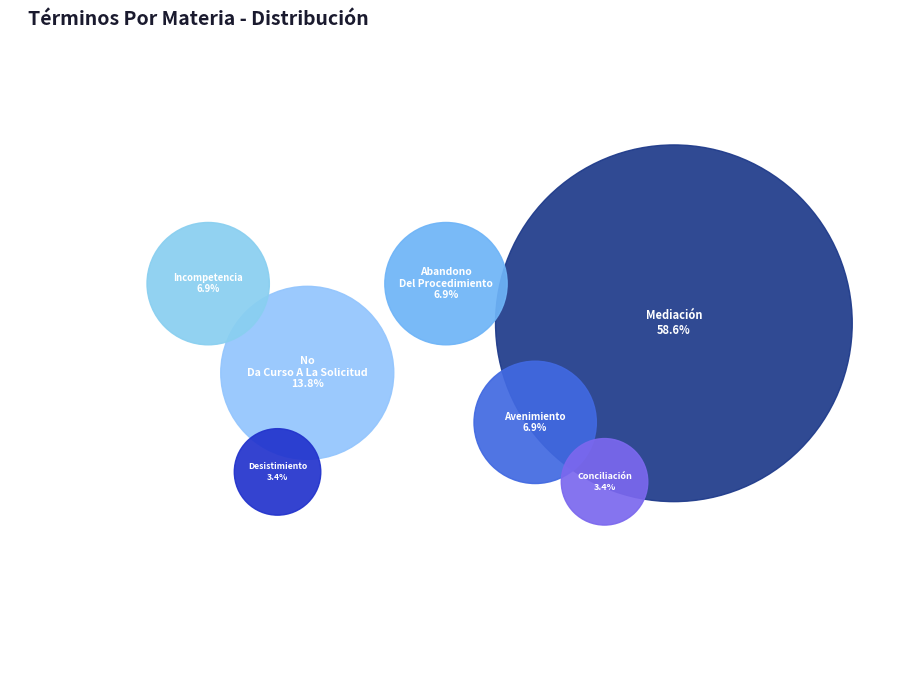

What is the smallest slice in the pie chart?

Conciliación